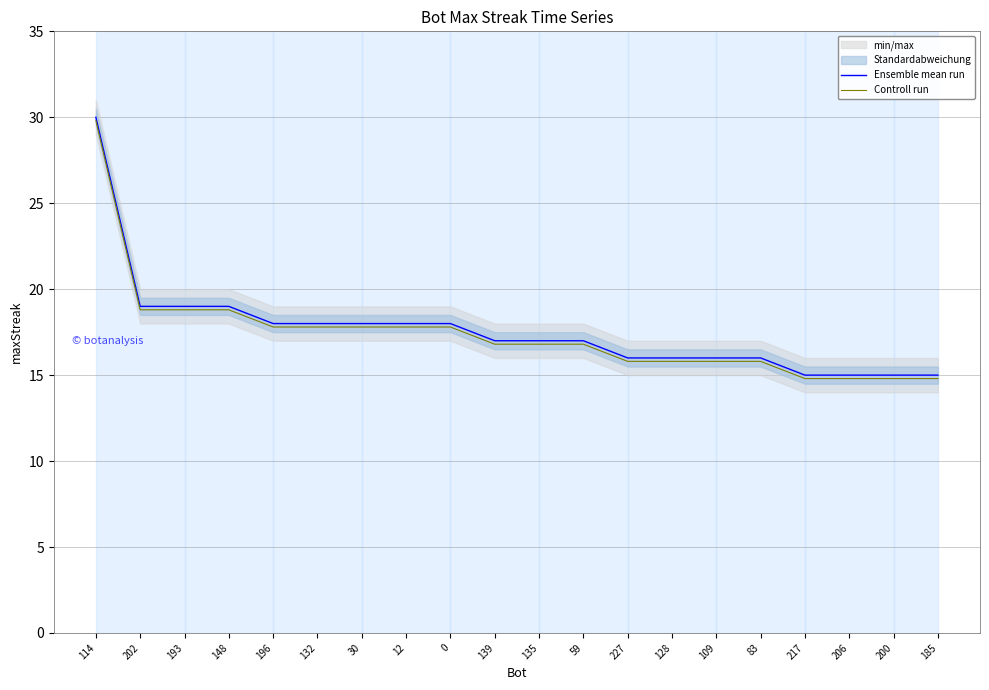

True or false: Ensemble mean run has more than 0 points higher than both neighbors.

False